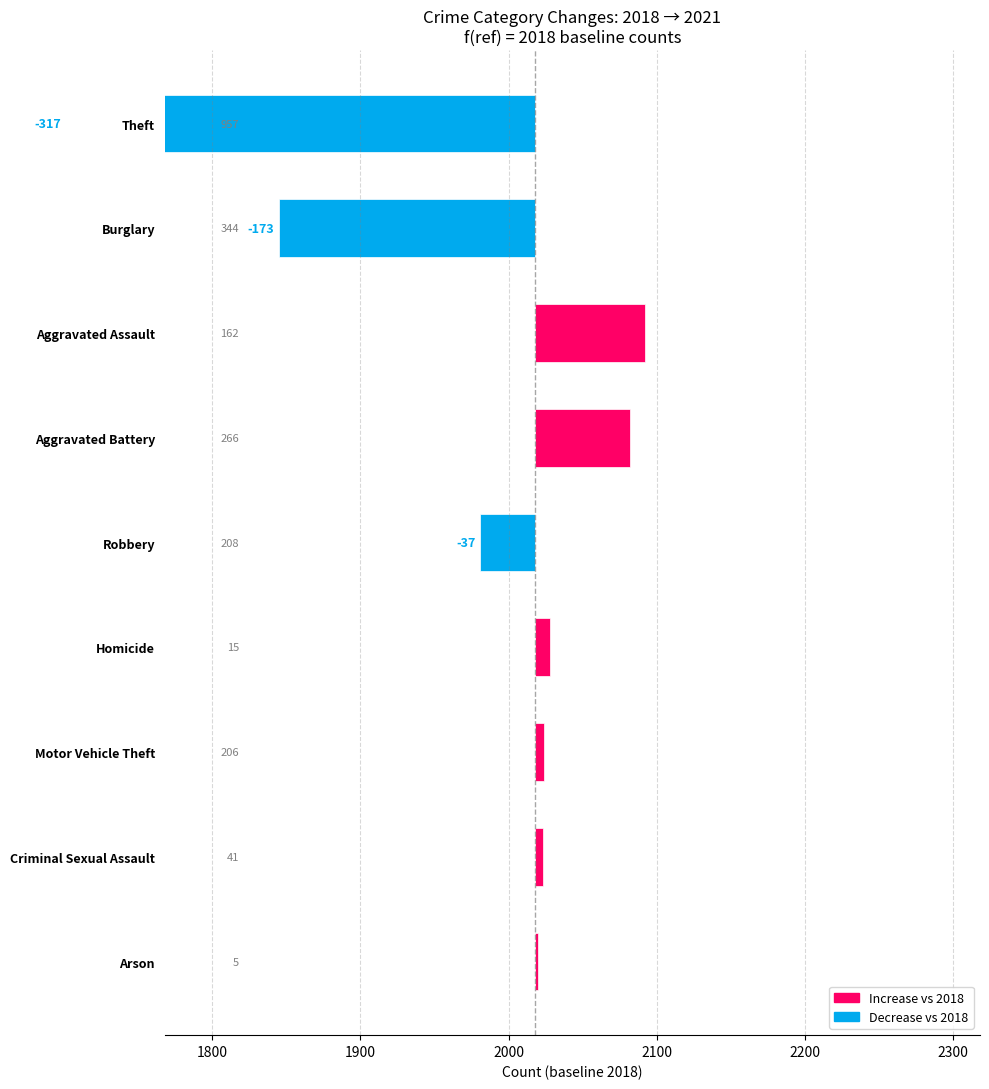

The value at Aggravated Battery is 38. True or false?

False